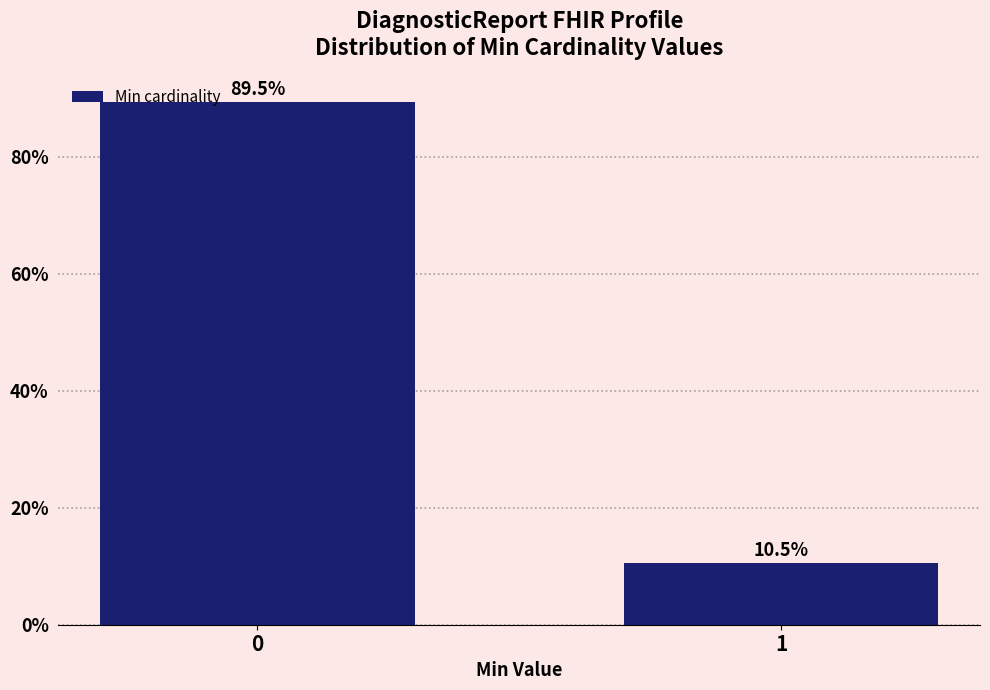

Reading right to left, transcribe all the data shown in this chart.

10.5	89.5